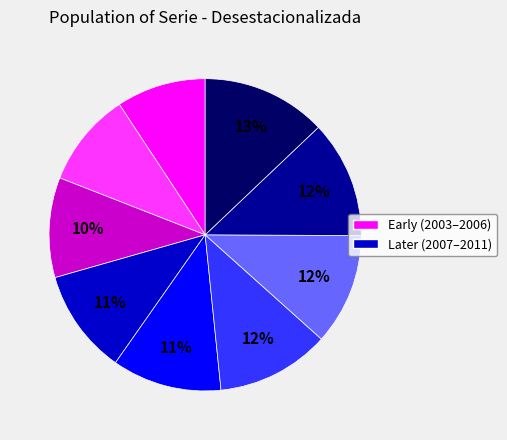

Is there any slice that represents more than half of the pie?

No